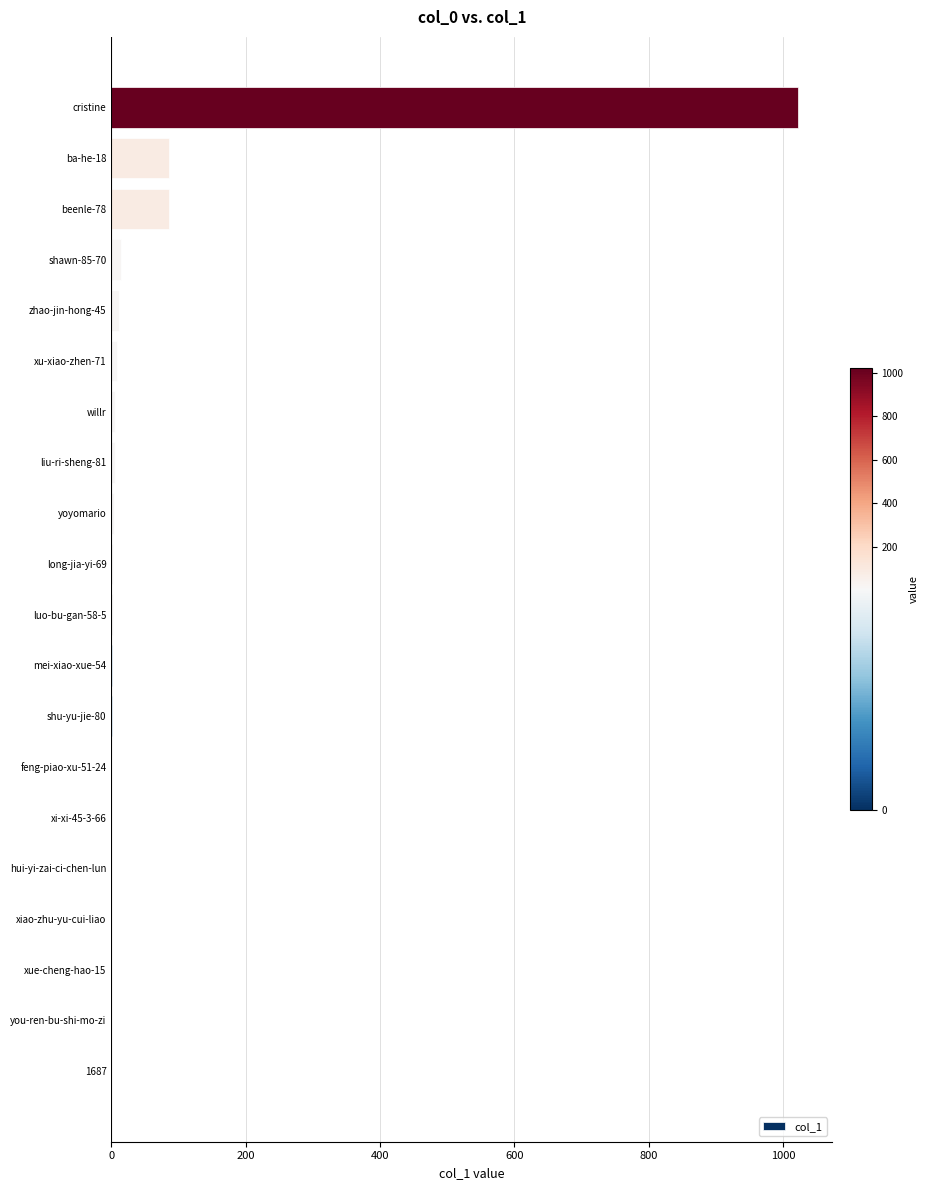

Which category has the highest value across all series?

cristine